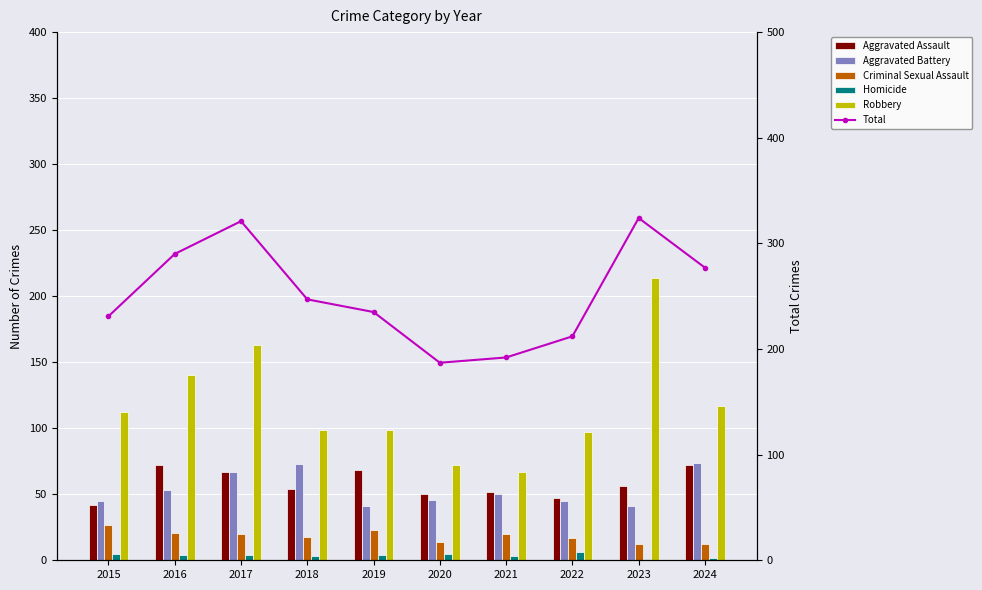

What is the difference between the second highest and minimum values in the Robbery series?

96